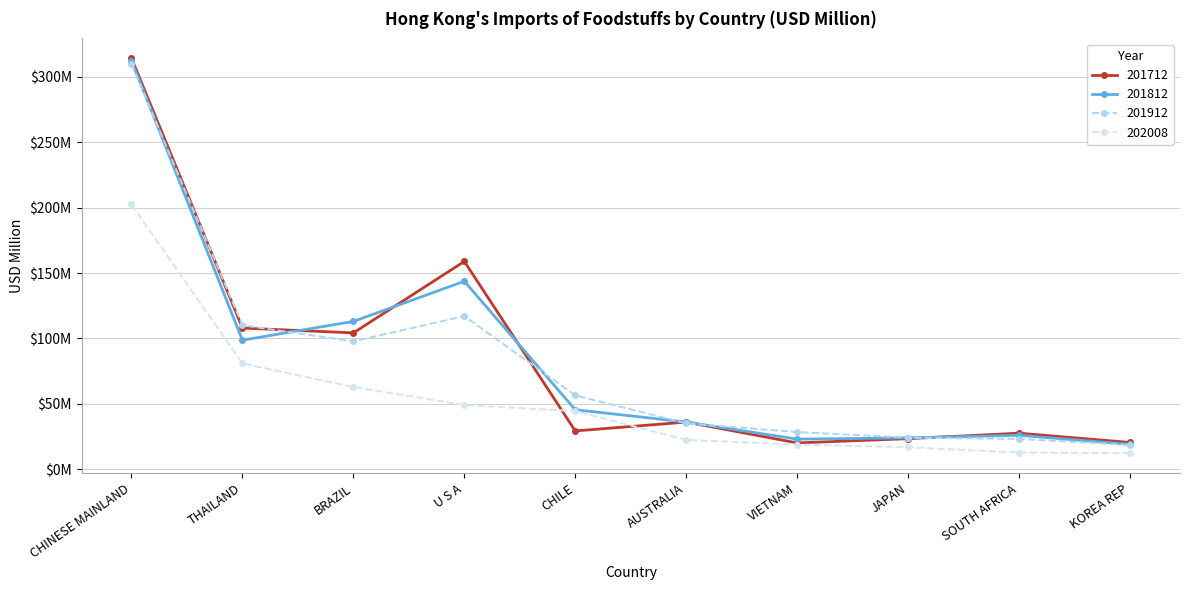

Does the chart have visible grid lines?

Yes